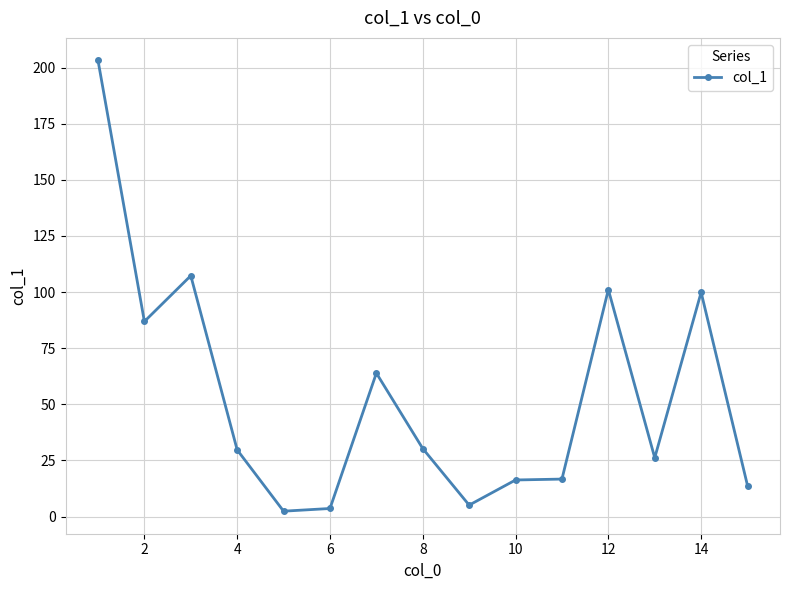

True or false: there are more than 0 points higher than both neighbors.

True